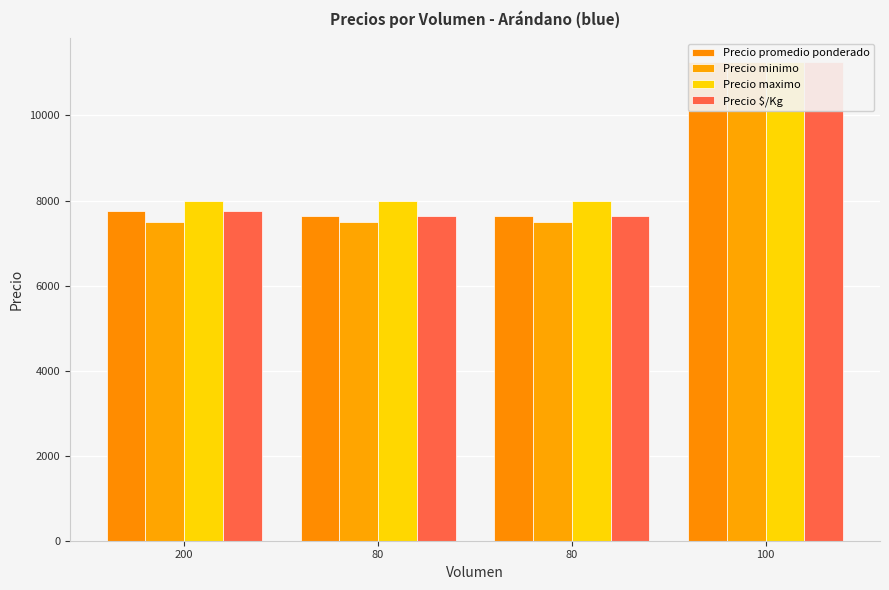

How many series are shown in this chart?

4